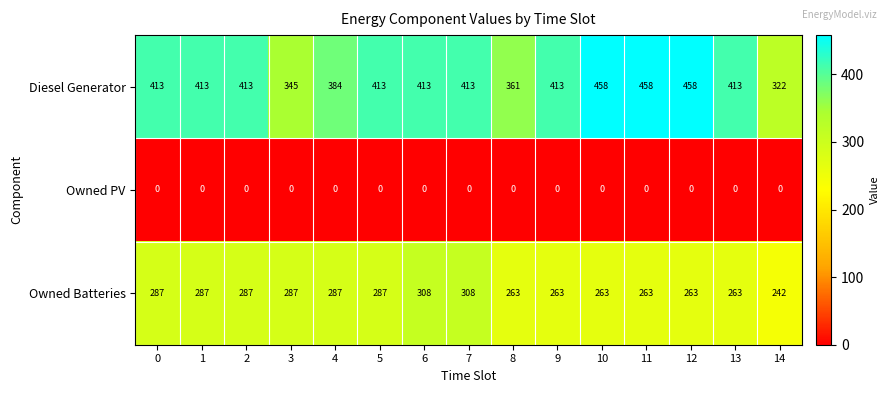

What is the difference between the highest and lowest values at 4?

384